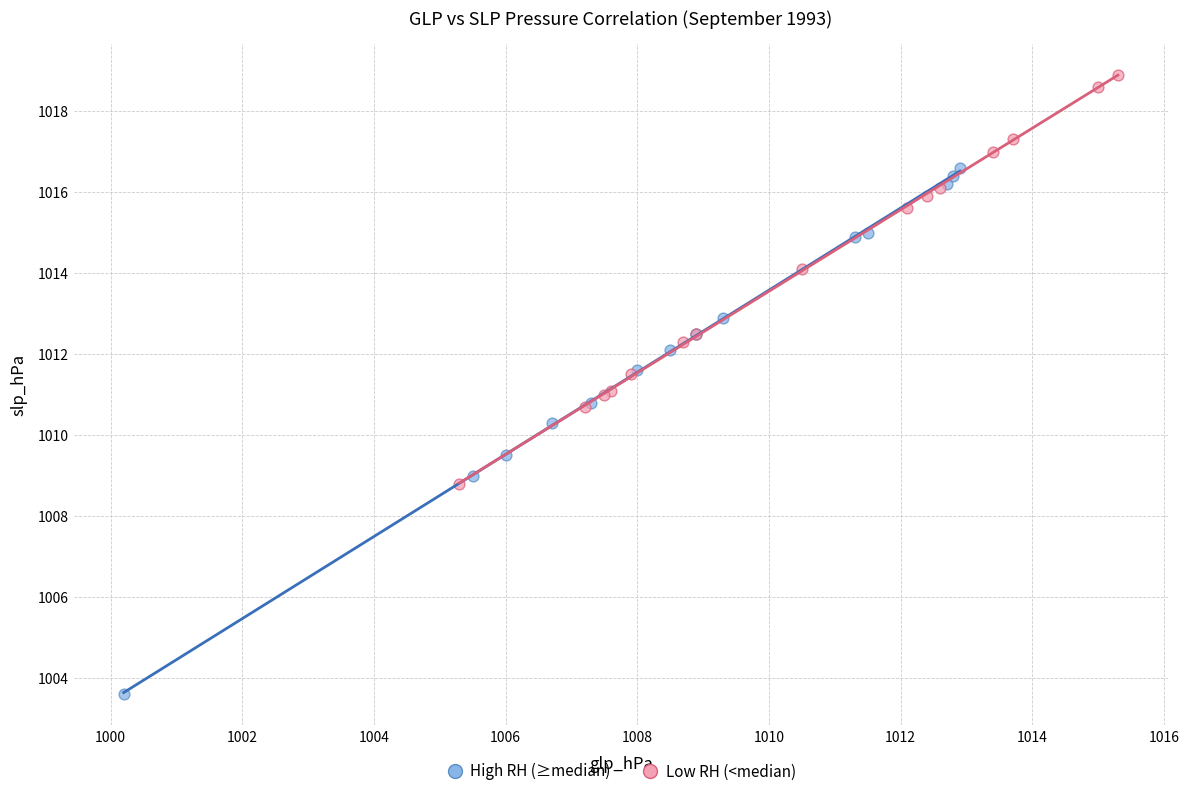

Which series has the widest spread of Y values?

High RH (≥median)